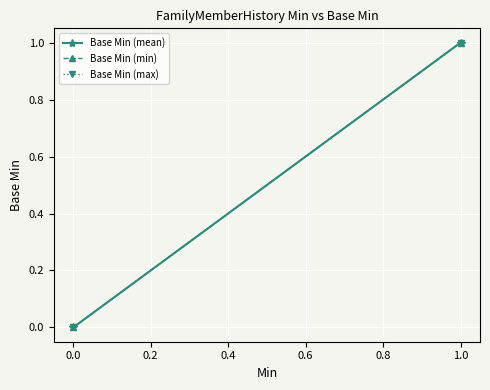

What is the difference between the maximum and minimum values in the Base Min (mean) series?

1